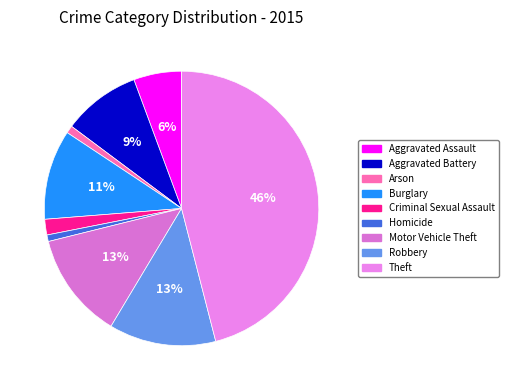

Count the number of slices in the pie.

9